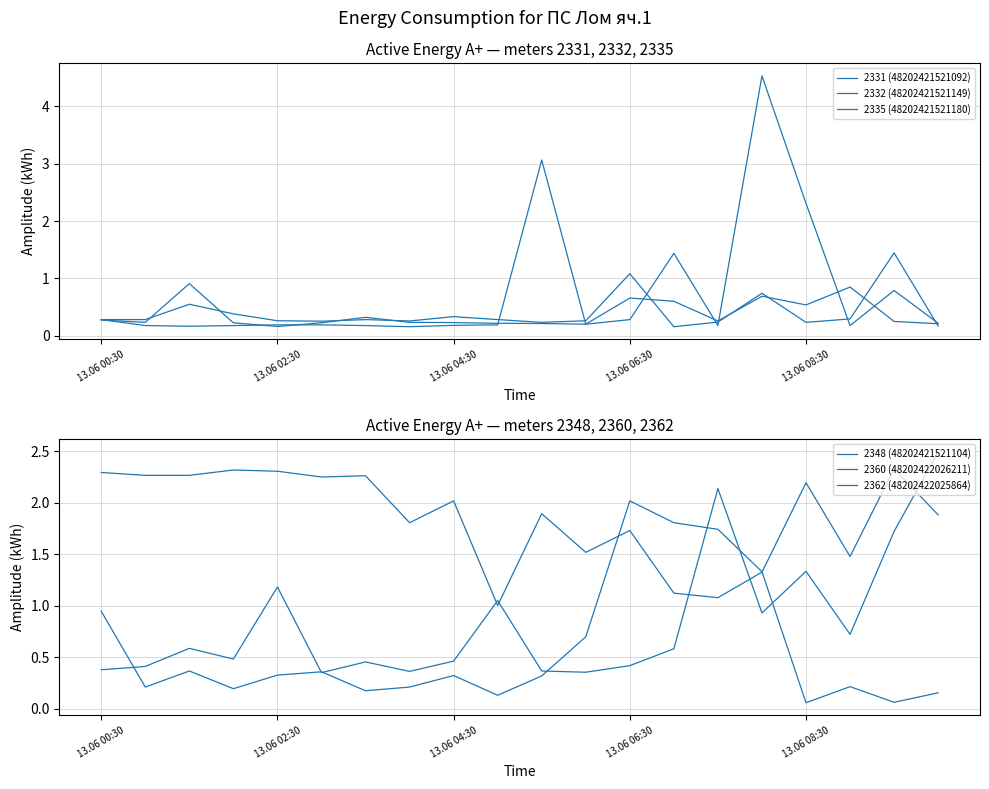

What is the label of the 11th point from the right?

9